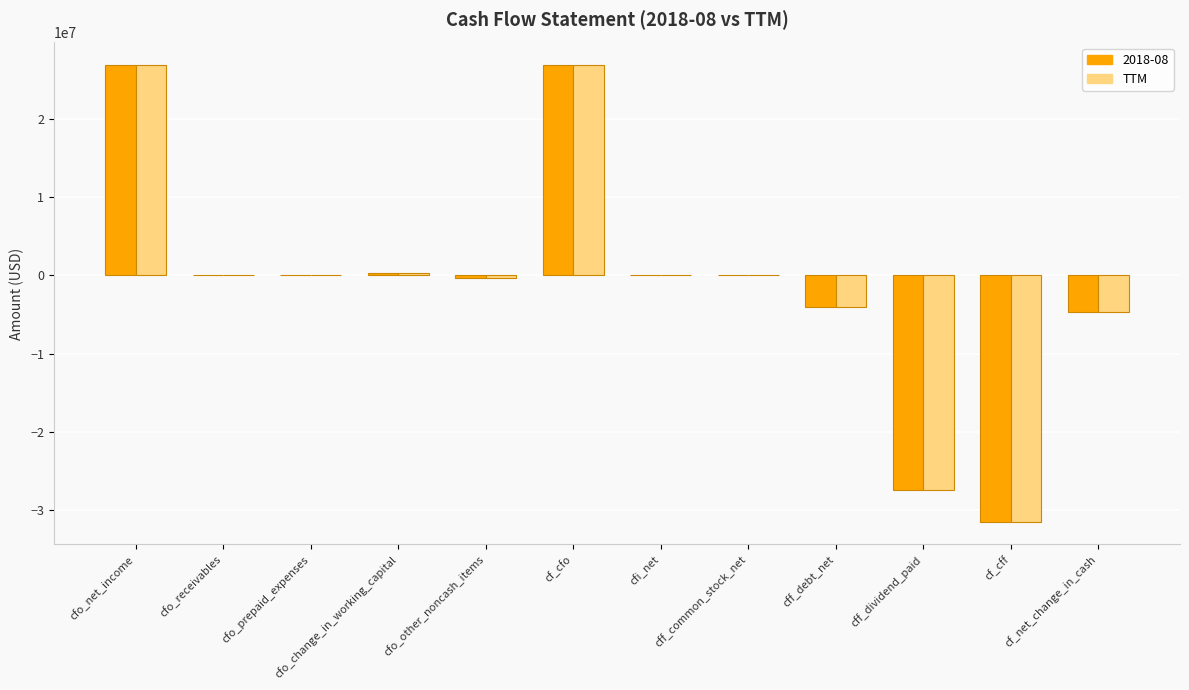

What is the sum of all 2018-08 values?

-13861000